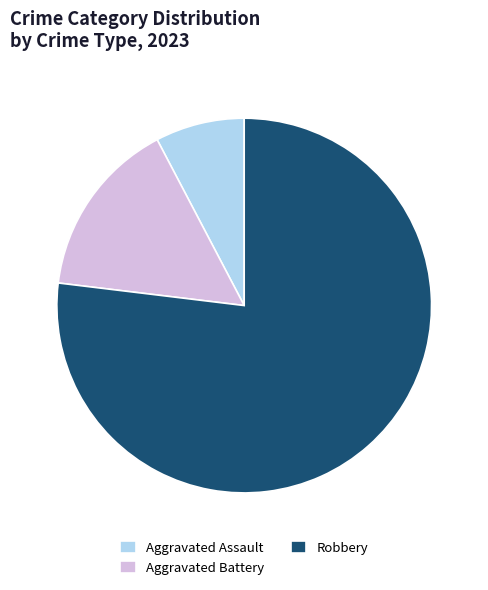

What is the largest slice in the pie chart?

Robbery